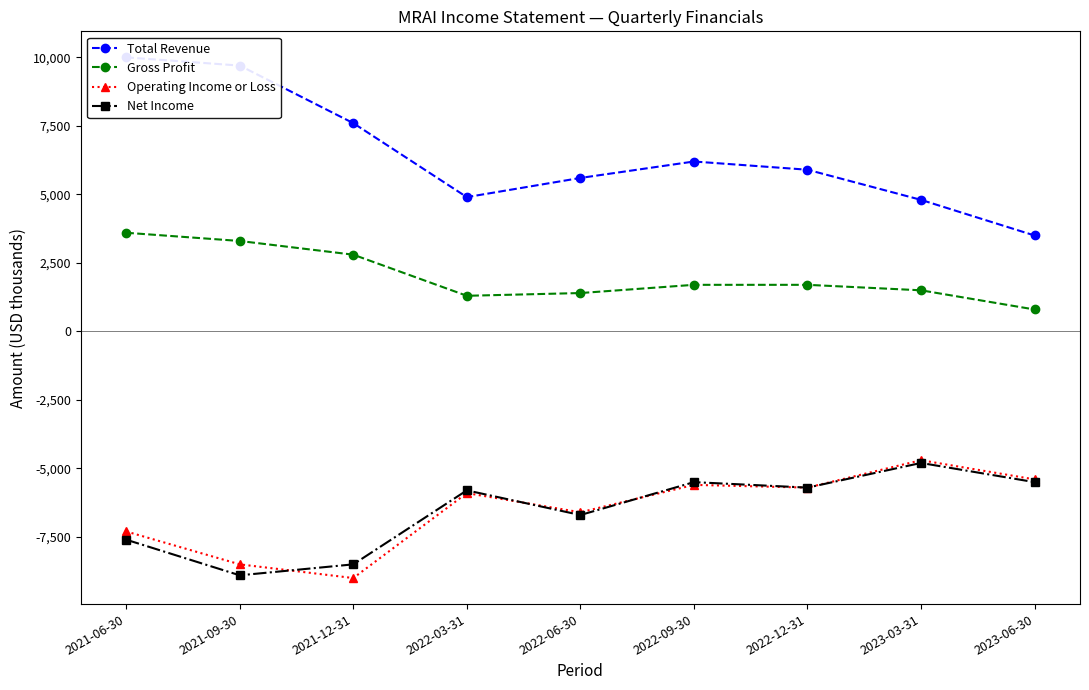

True or false: Operating Income or Loss has more than 0 interior local peaks.

True